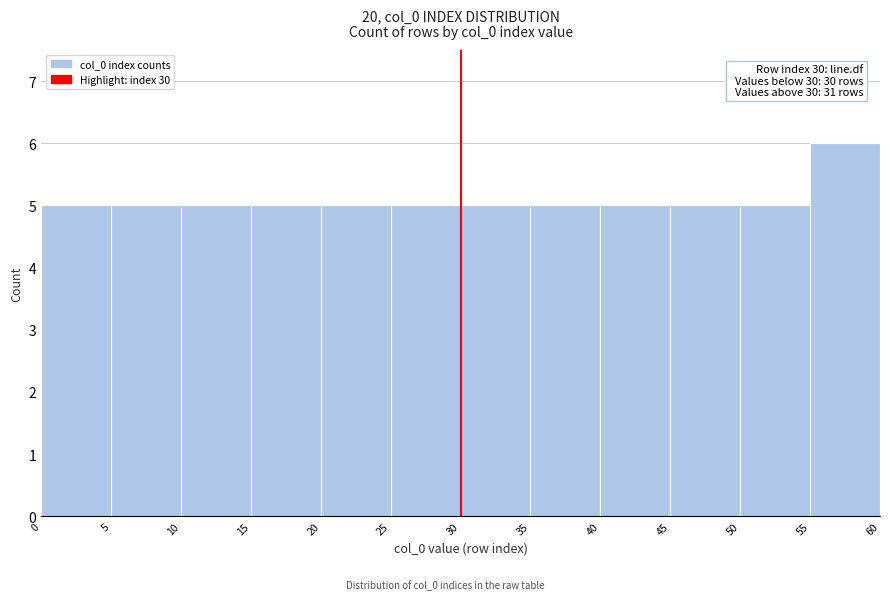

Over which range of the x-axis is the bar tallest?

55 to 60